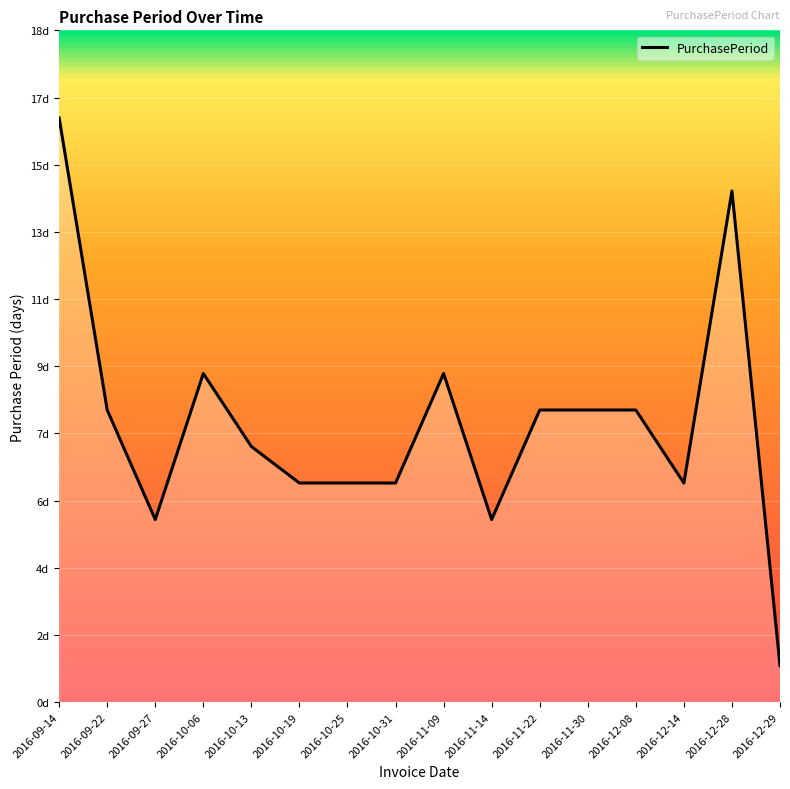

At which category does the data reach its first local valley?

2016-09-27